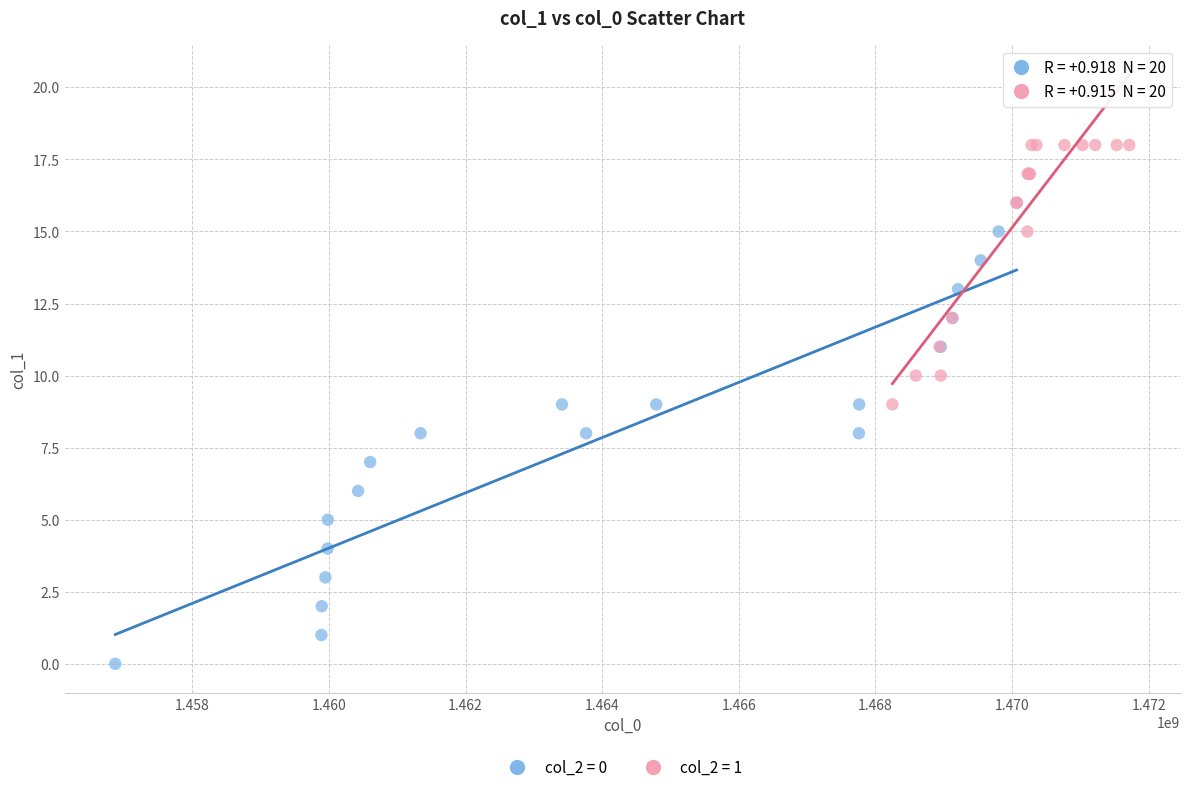

Which series contains the highest Y value?

col_2 = 1